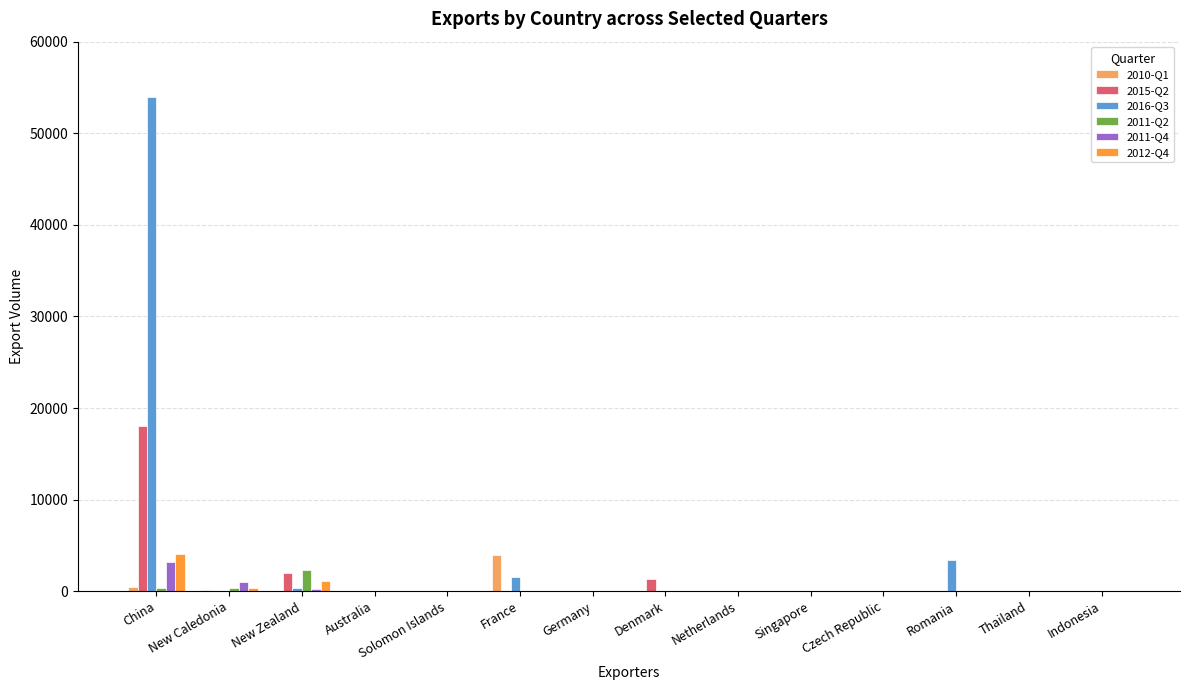

Is it true that 2015-Q2 equals -7018 at Singapore?

False